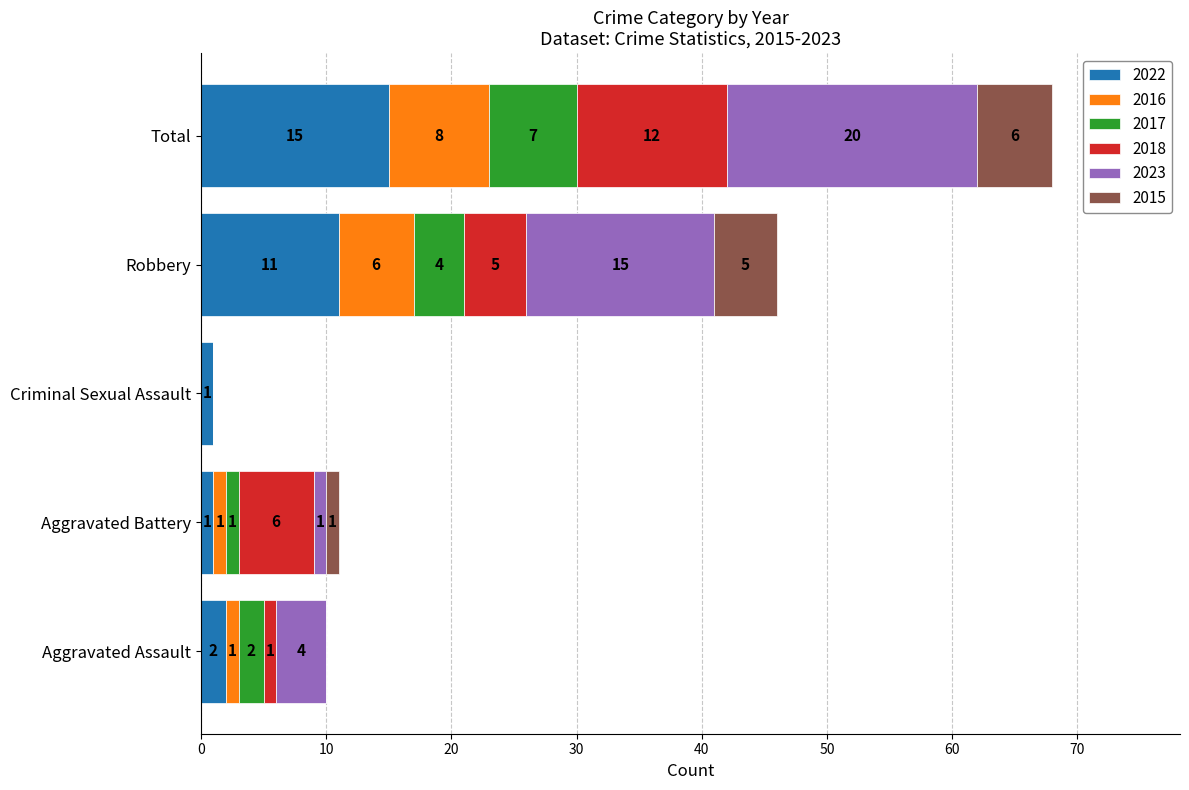

At which label does 2022 reach its peak?

Total